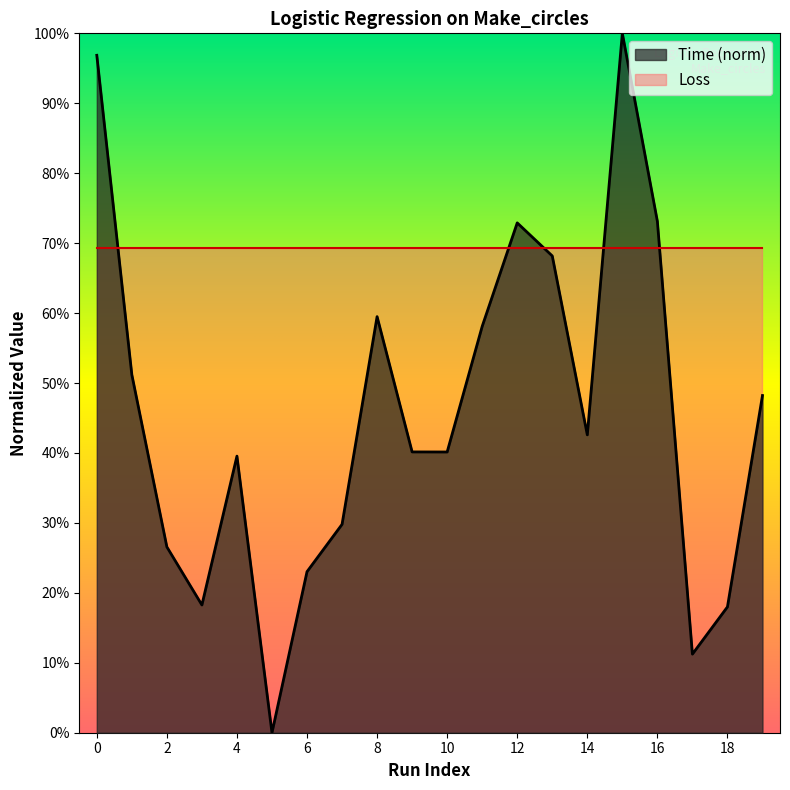

The chart shows a value of 0.3 at 7. True or false?

True